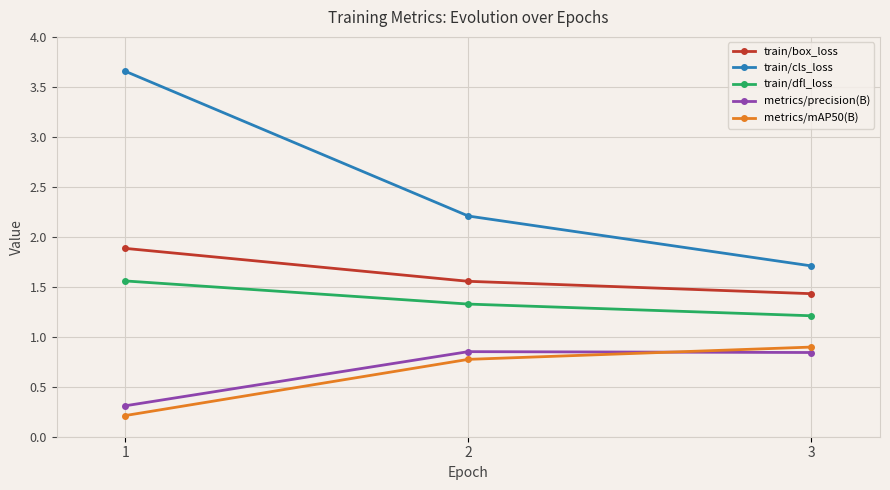

Which series changed the most between 1 and 2?

train/cls_loss